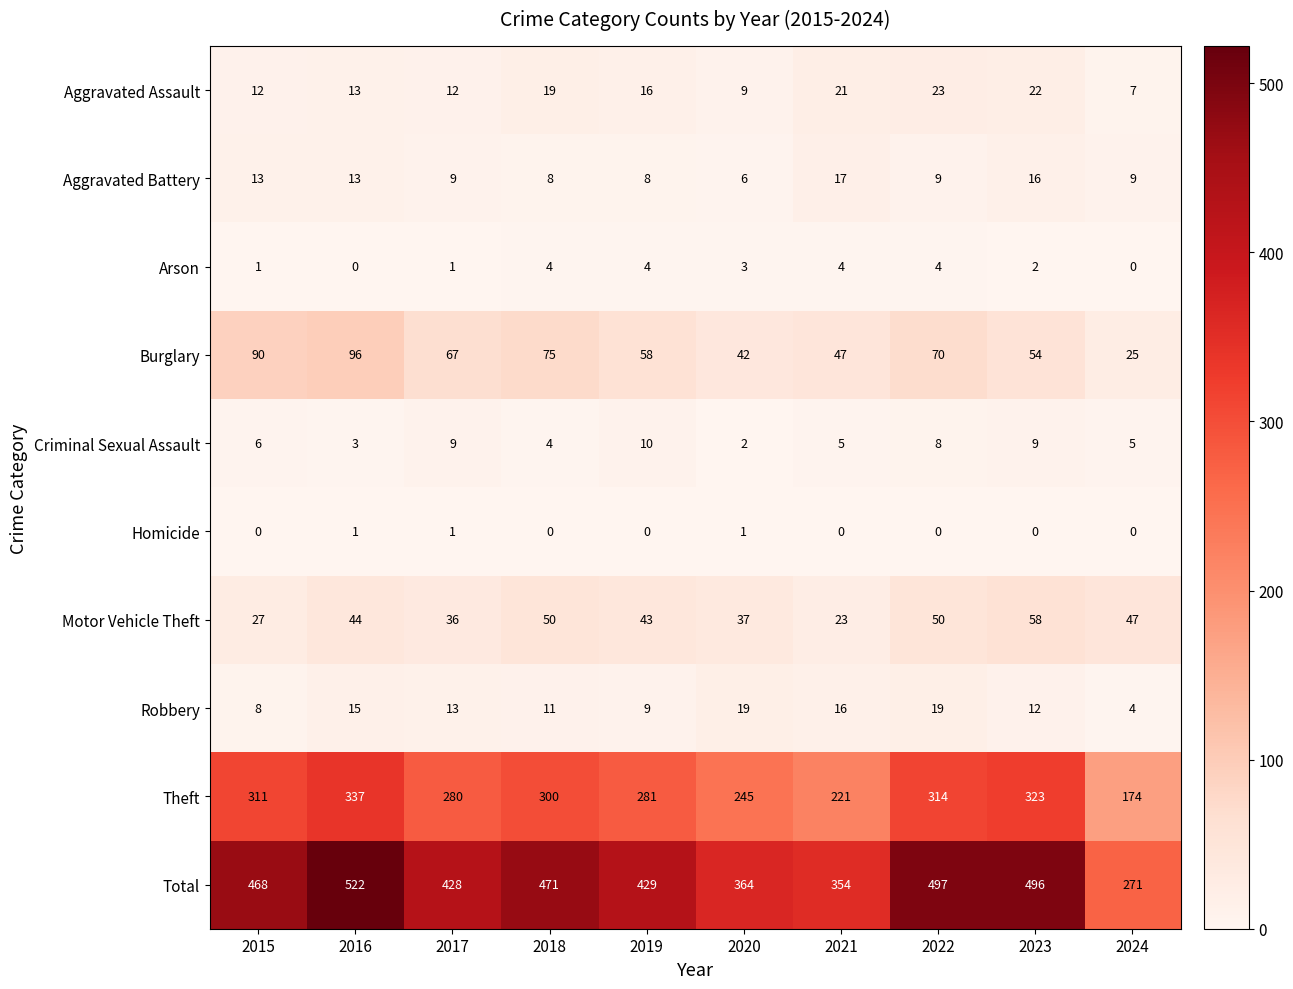

Which series has the largest total across all categories?

Total